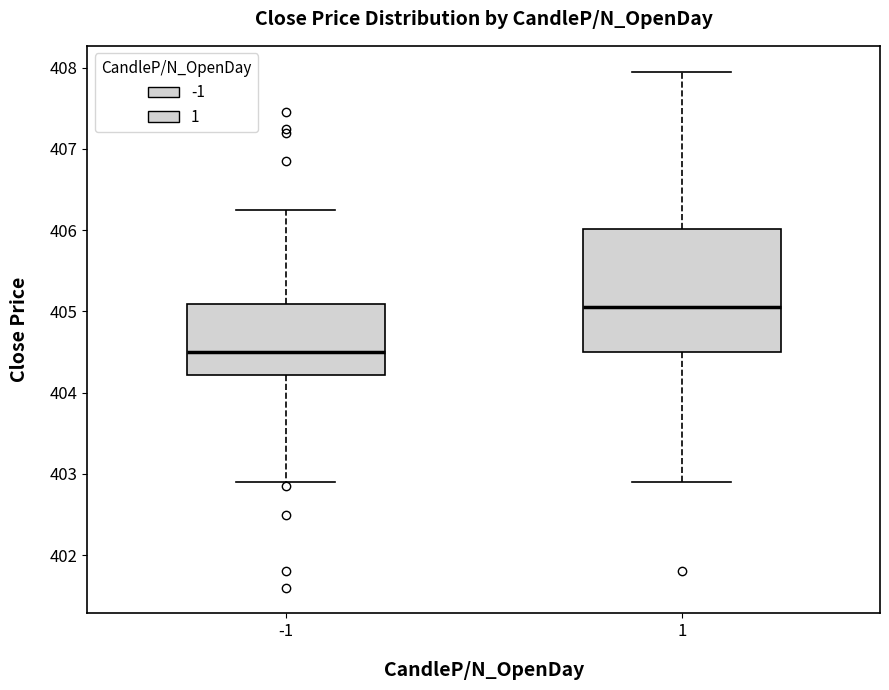

Which box is the tallest, from its lower edge to its upper edge?

1